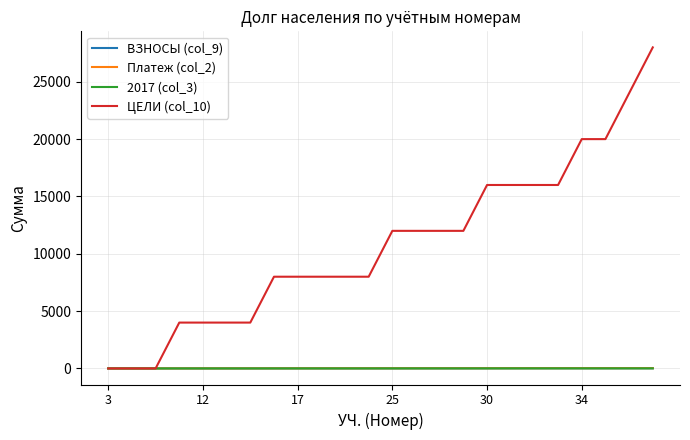

What are all the series names shown in the legend?

ВЗНОСЫ (col_9), Платеж (col_2), 2017 (col_3), ЦЕЛИ (col_10)